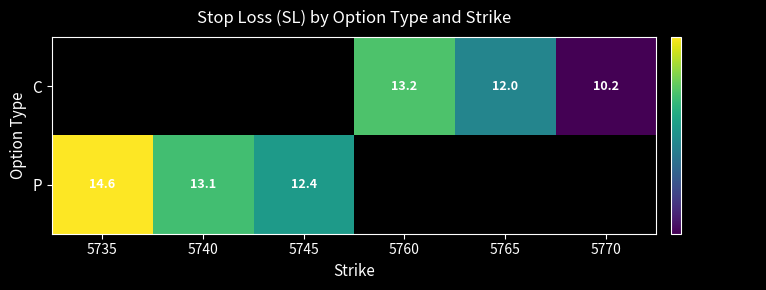

What is the sum of the P values at 5740 and 5745?

25.5